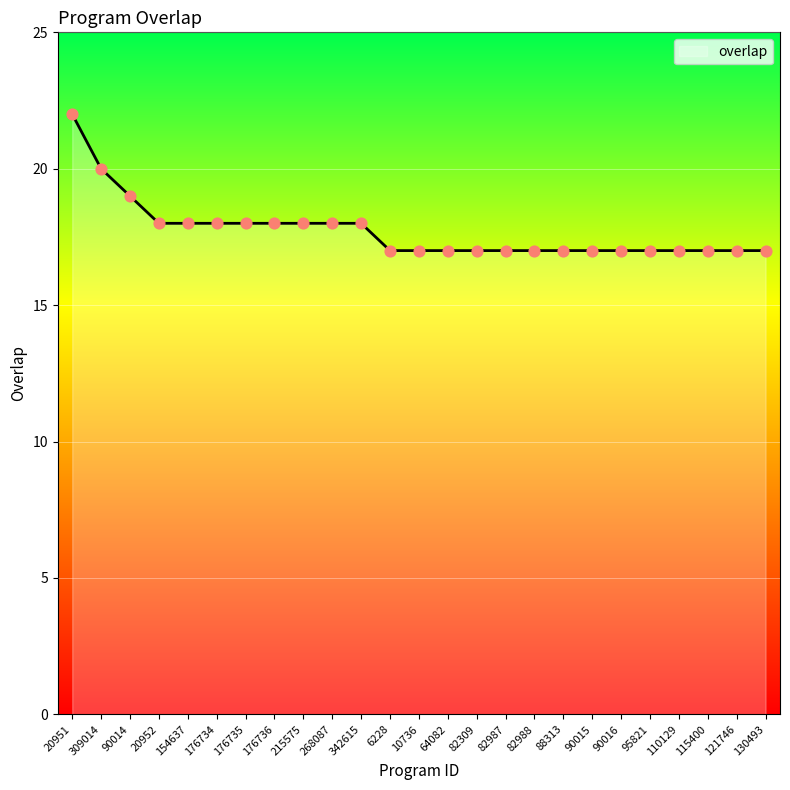

What is the ratio of the value at 20951 to the value at 88313?

1.3